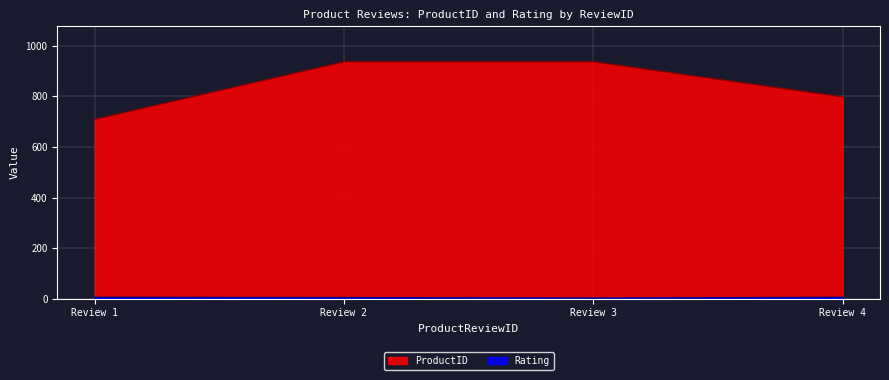

What is the sum of all Rating values?

16